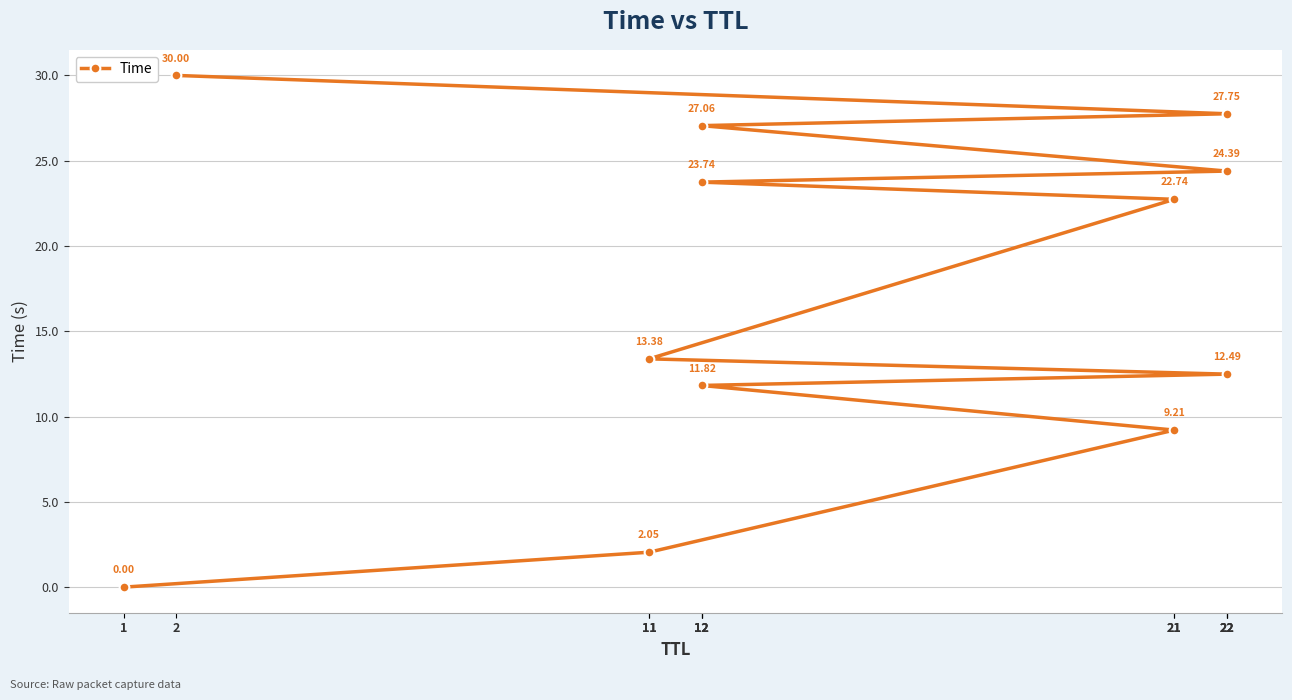

Which category has the lowest value across all series?

1